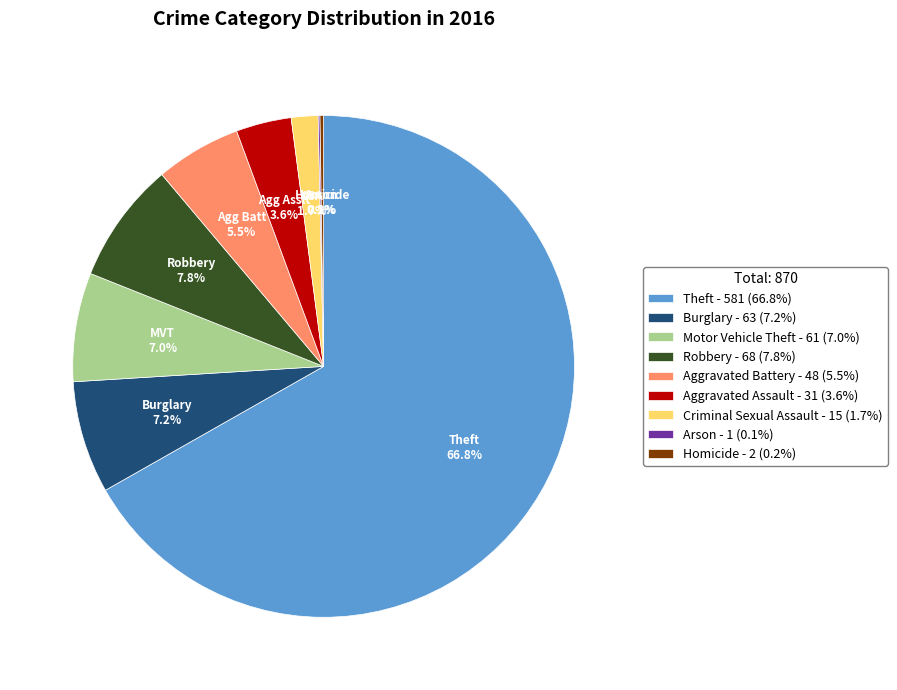

Which has a higher value, Robbery - 68 (7.8%) or Motor Vehicle Theft - 61 (7.0%)?

Robbery - 68 (7.8%)